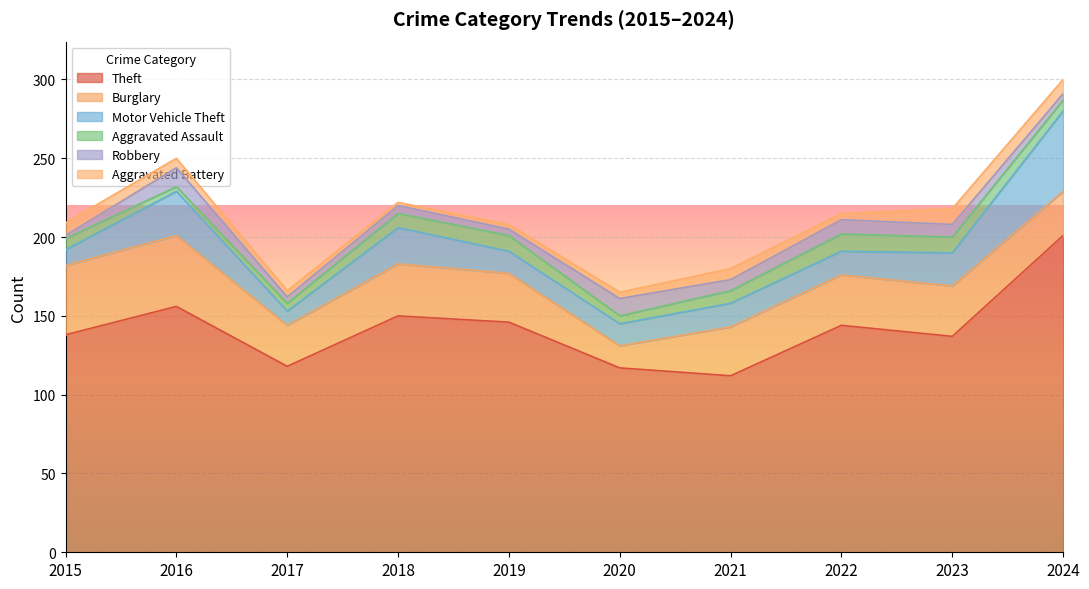

Count the Robbery values in the range 4 to 9.

7